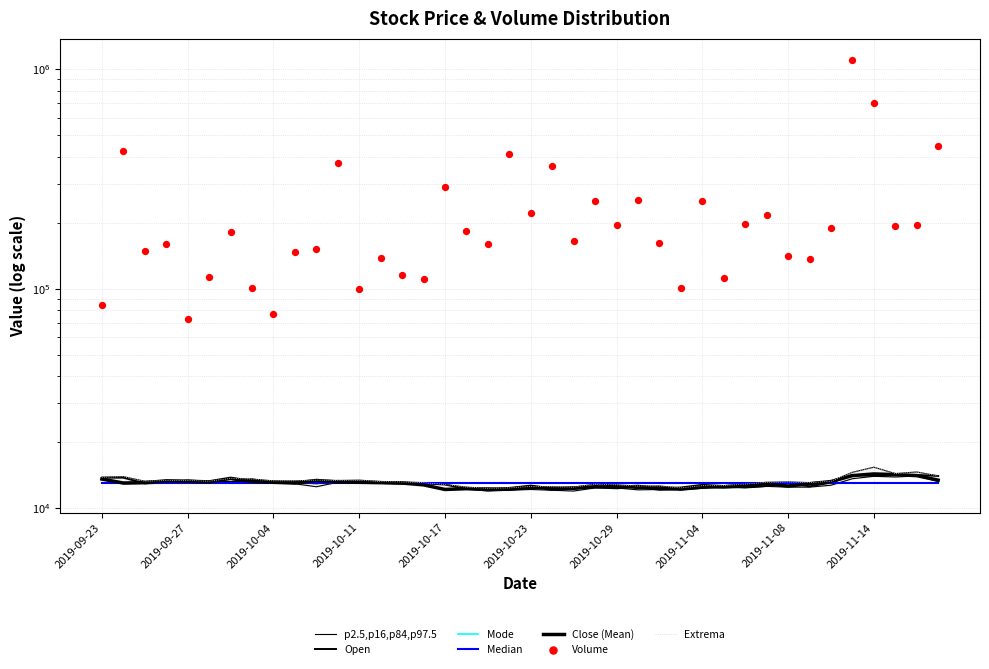

Which series reaches the maximum Y coordinate?

Volume